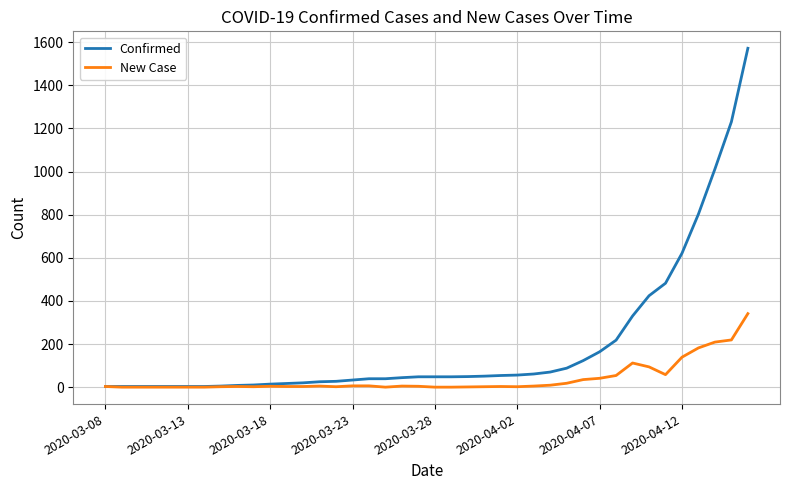

Rank the series by their maximum value, from lowest to highest.

New Case, Confirmed